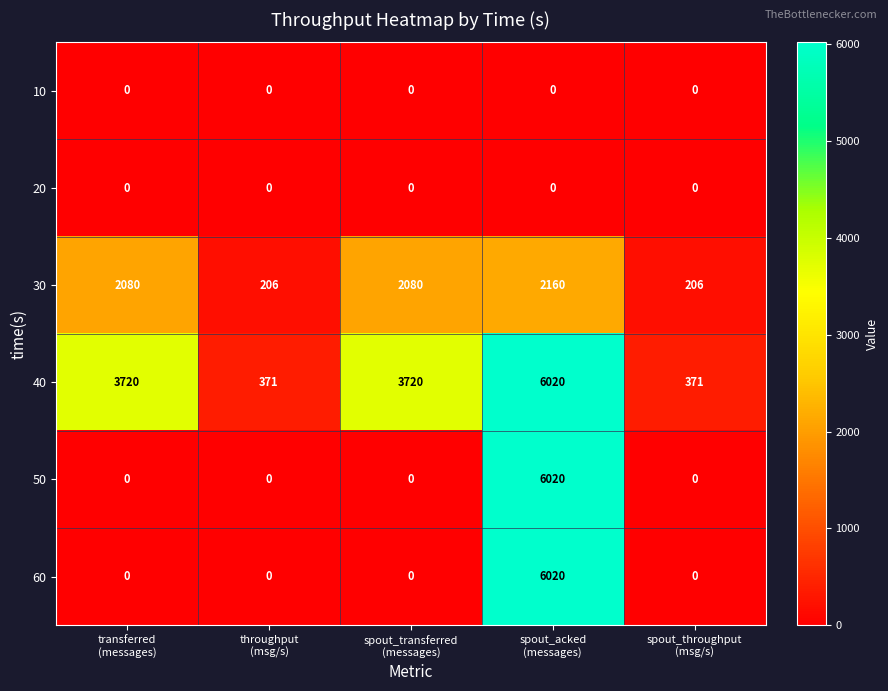

What is the sum of all 60 values?

6020